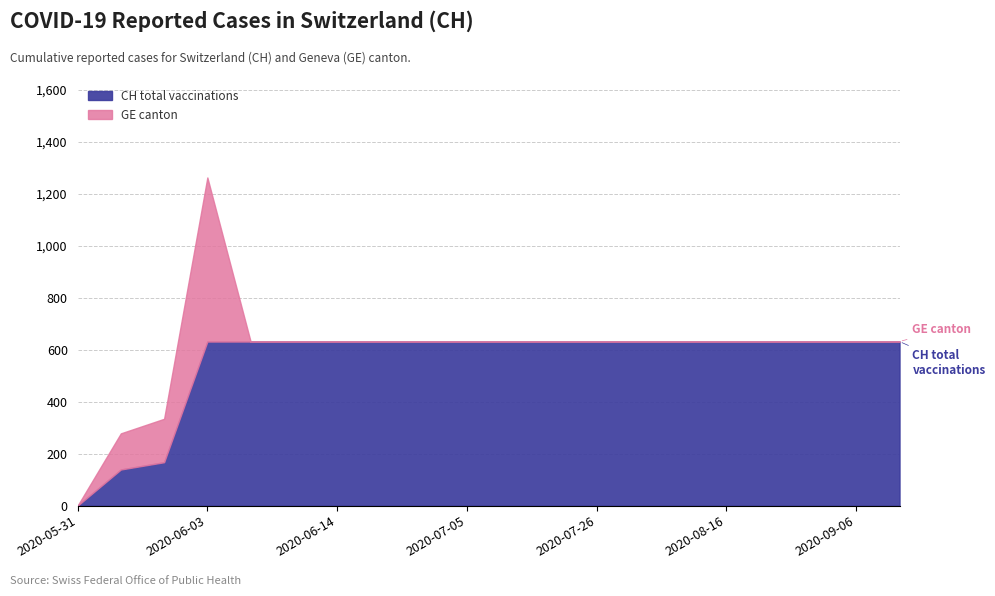

Which label corresponds to the largest value in the chart?

2020-06-03